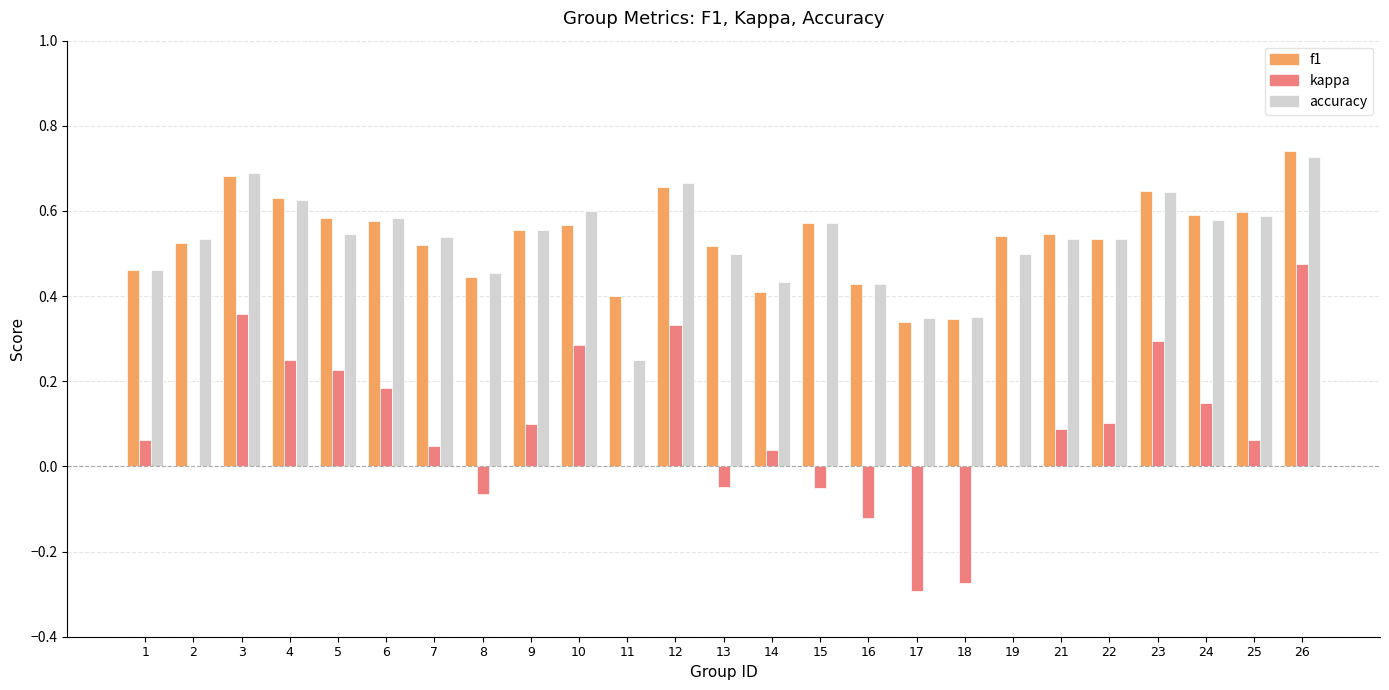

What is the sum of all kappa values?

2.2